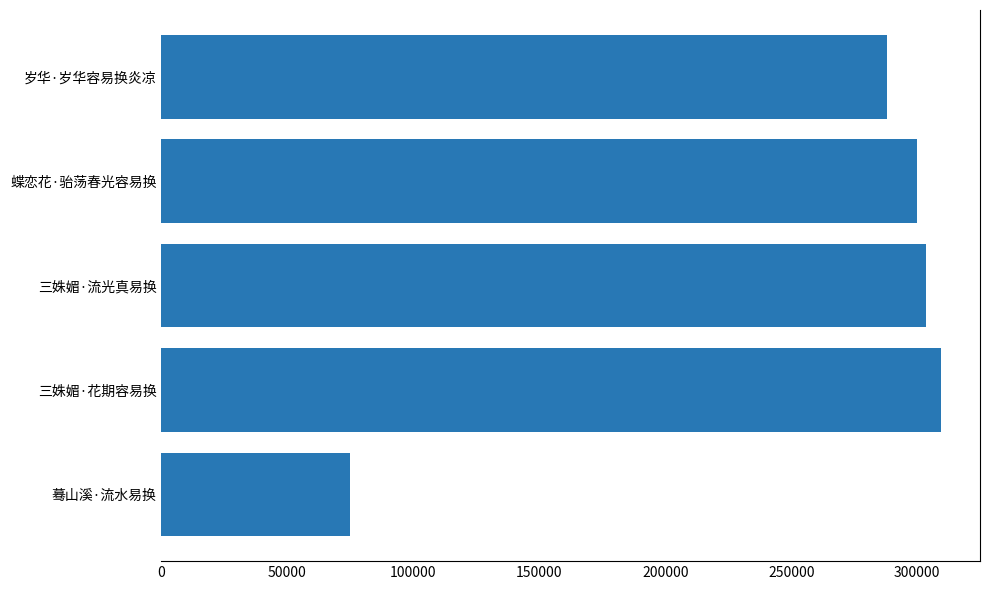

What is the ratio of the value at 岁华·岁华容易换炎凉 to the value at 蓦山溪·流水易换?

3.8